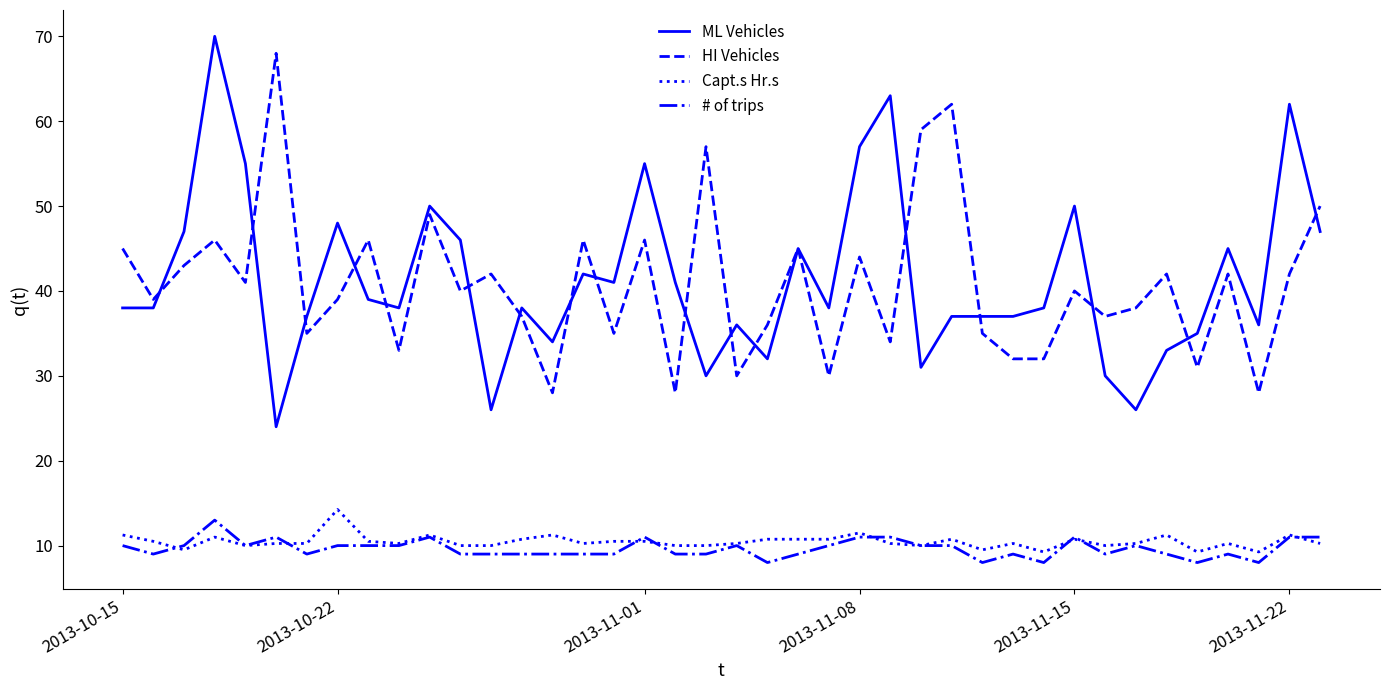

What is the smallest value displayed?

8.0